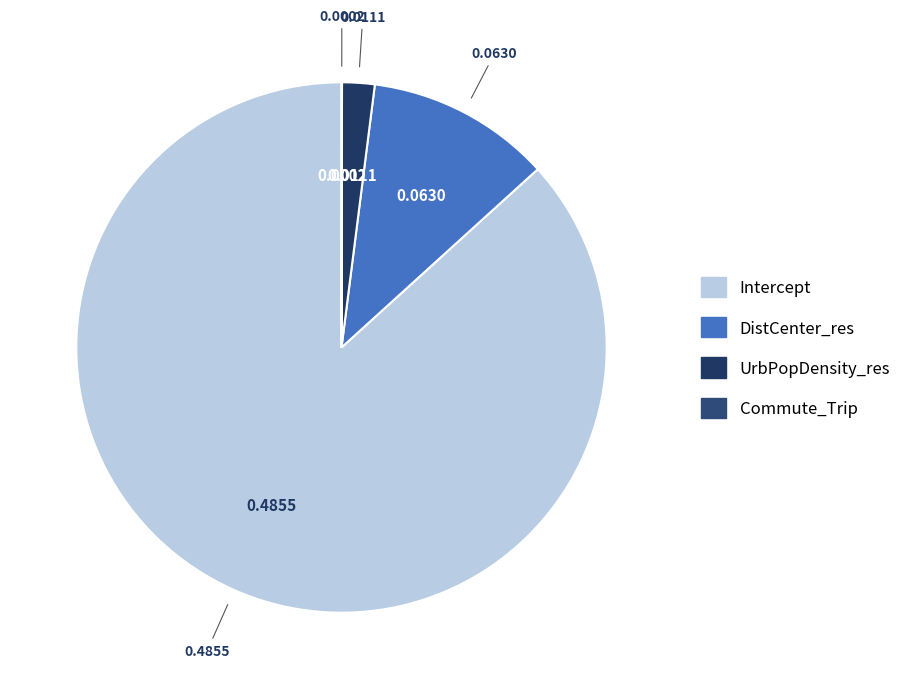

To the nearest percent, what portion does DistCenter_res represent?

11%